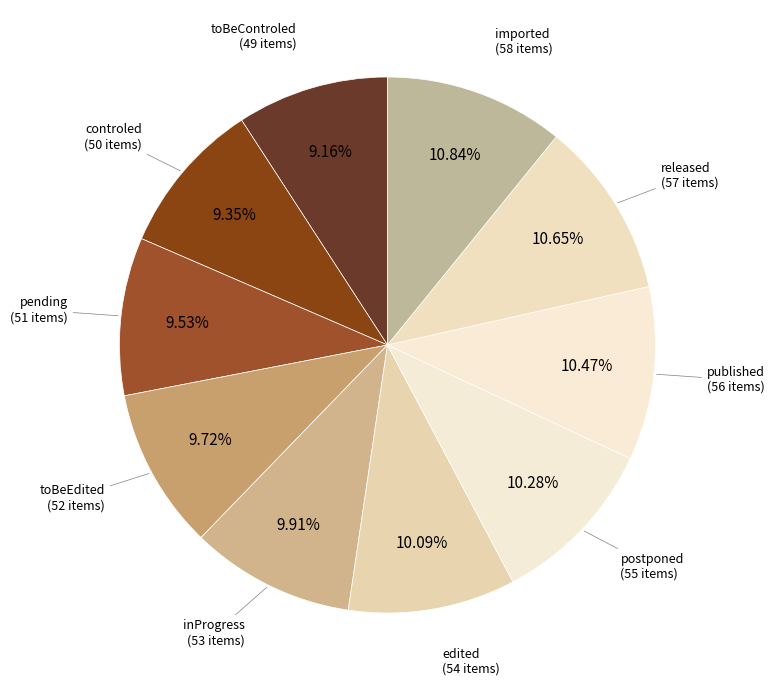

Is there a majority slice in this chart?

No